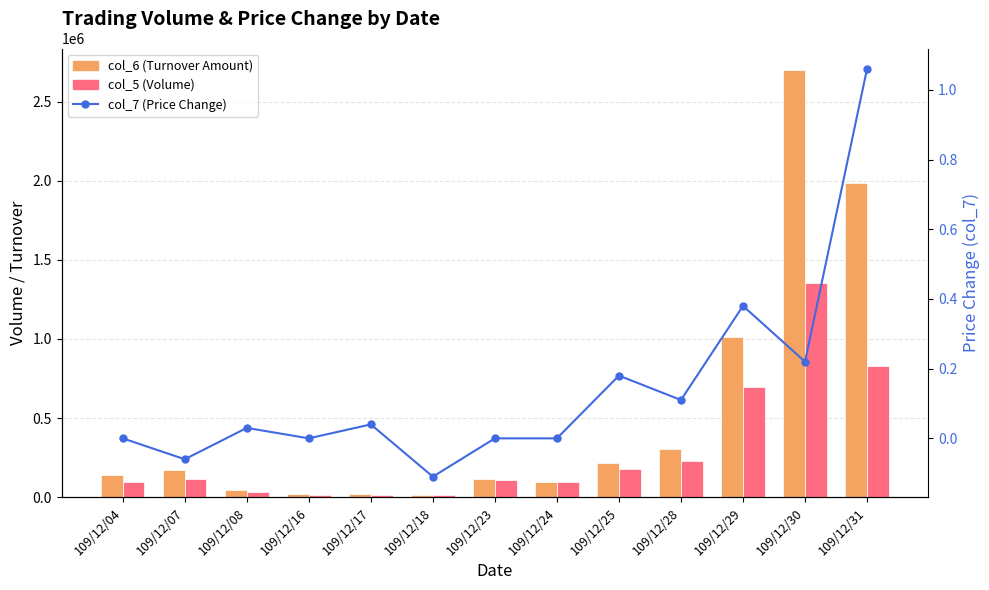

What is the lowest value of the col_5 (Volume) series?

13000.0